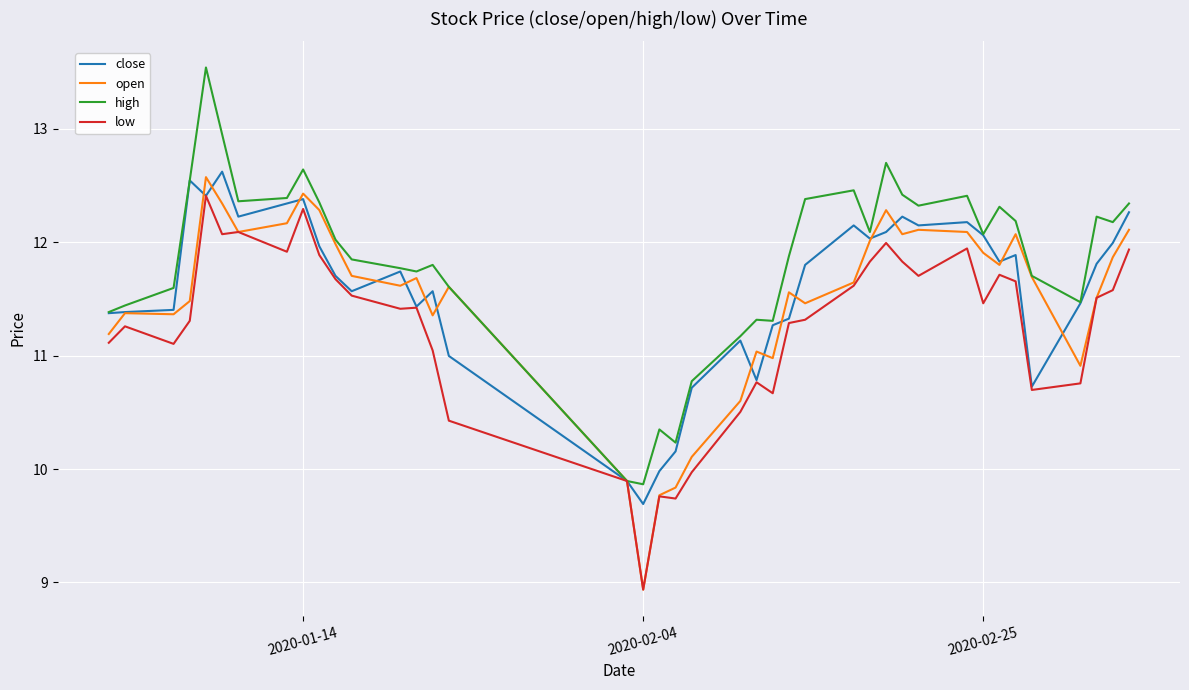

What is the minimum value shown in the chart?

8.9